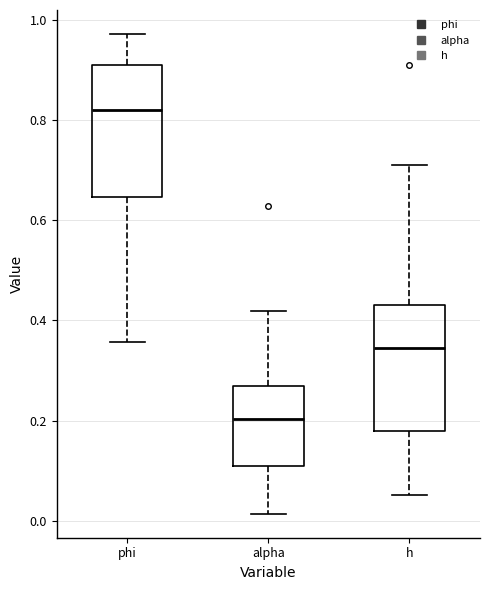

Reading left to right, read every box against the y-axis: the position of its median line, the range the box covers, and the ends of its whiskers. The values are not printed on the chart, so give them approximately, as read against the axis.

phi: median 0.82, box 0.64 to 0.90, whiskers 0.36 to 0.98
alpha: median 0.20, box 0.10 to 0.28, whiskers 0.02 to 0.42
h: median 0.34, box 0.18 to 0.44, whiskers 0.06 to 0.70